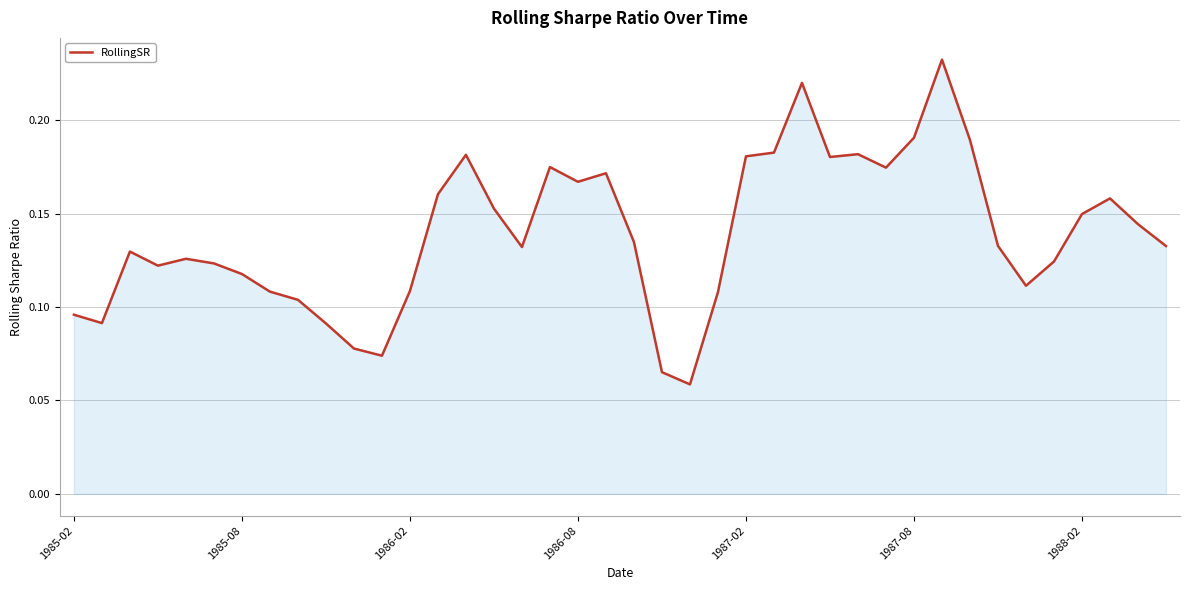

Is it true that the value at 1987-08 is 0.1?

False